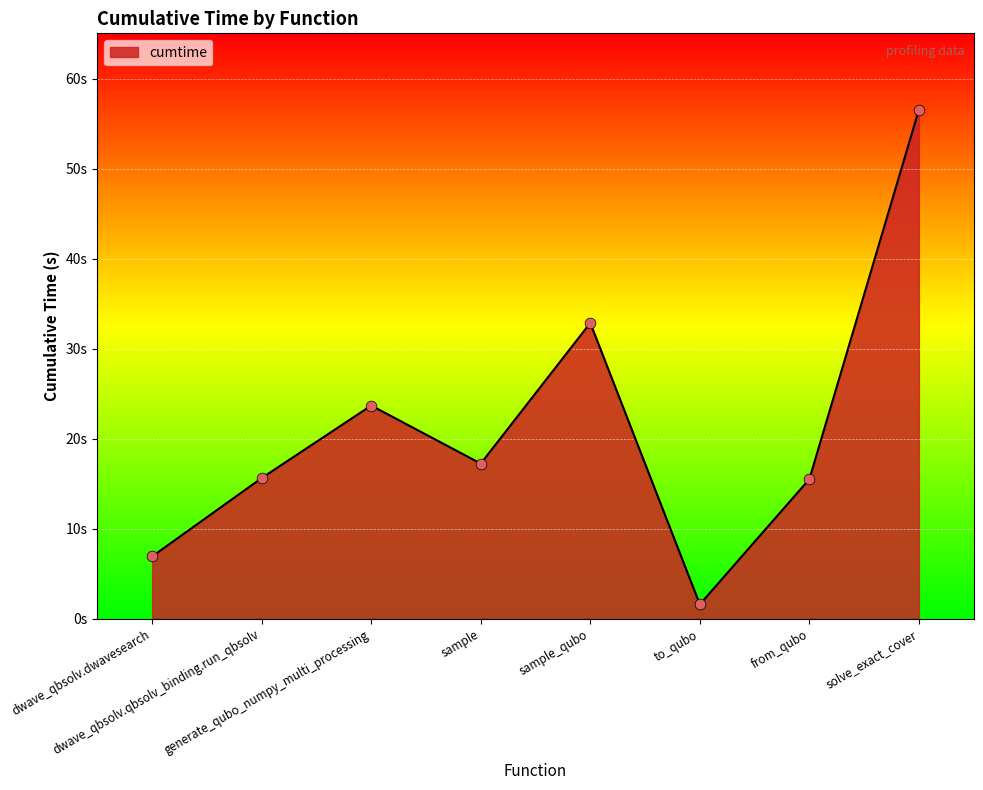

Does the chart have visible grid lines?

Yes